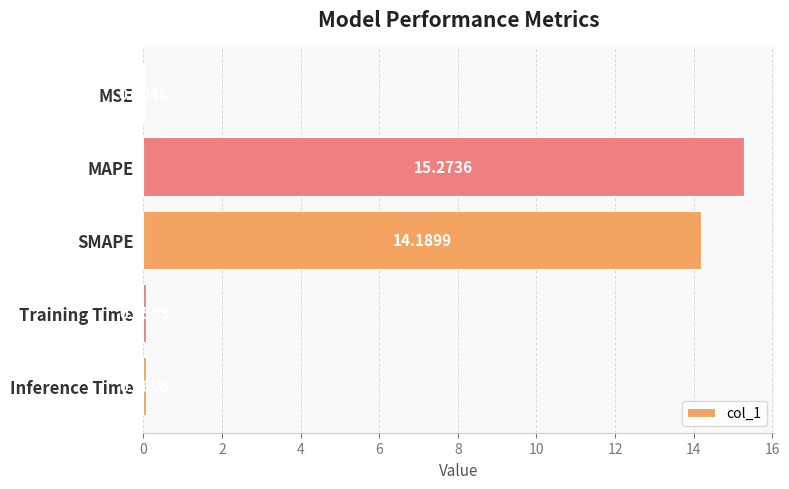

What is the sum of all values?

29.6